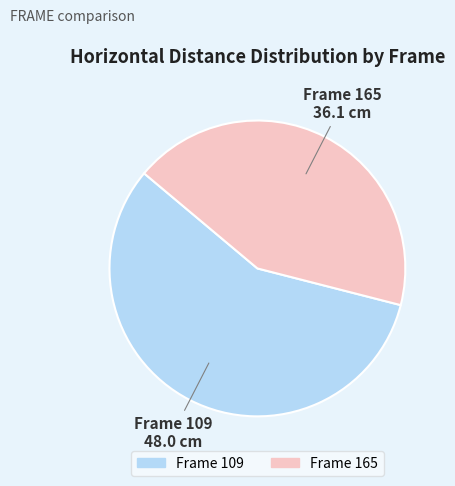

Is there a majority slice in this chart?

Yes